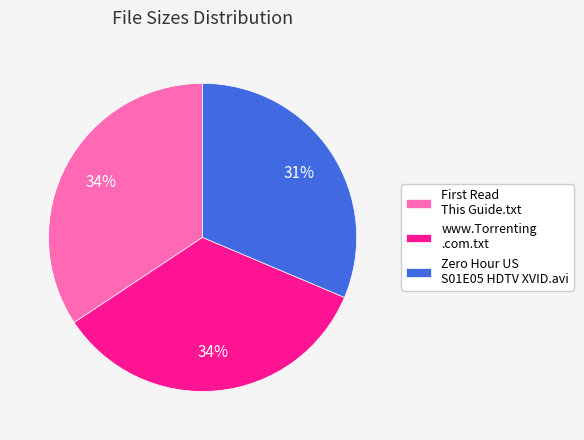

True or false: Zero Hour US S01E05 HDTV XVID.avi accounts for 20% of the total.

False